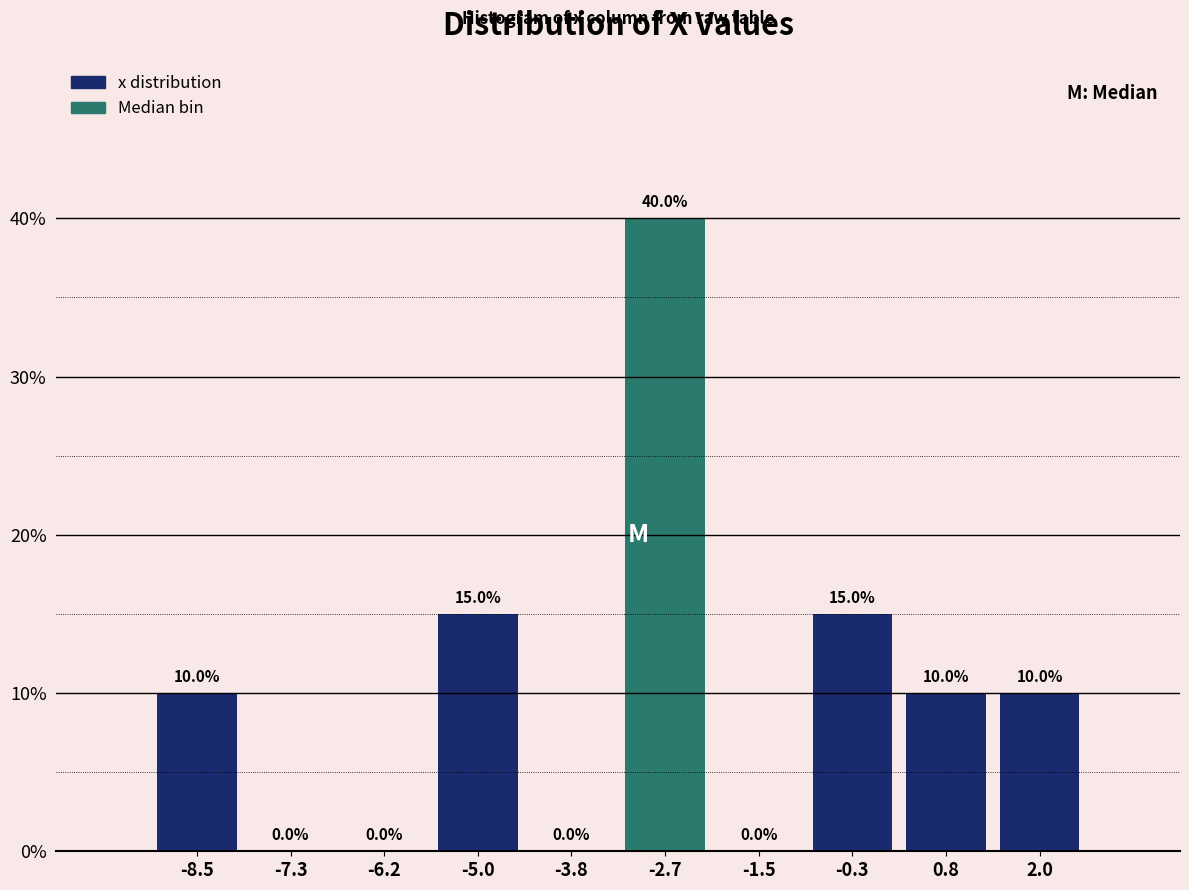

Over which range of the x-axis is the bar tallest?

-3.2 to -2.0